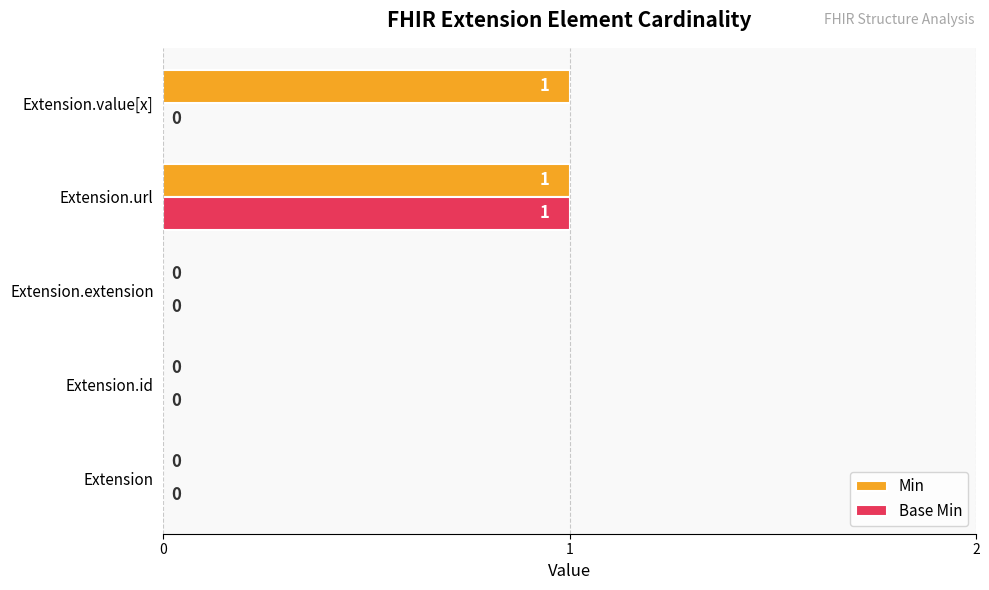

The value of Base Min at Extension.id is -1. True or false?

False